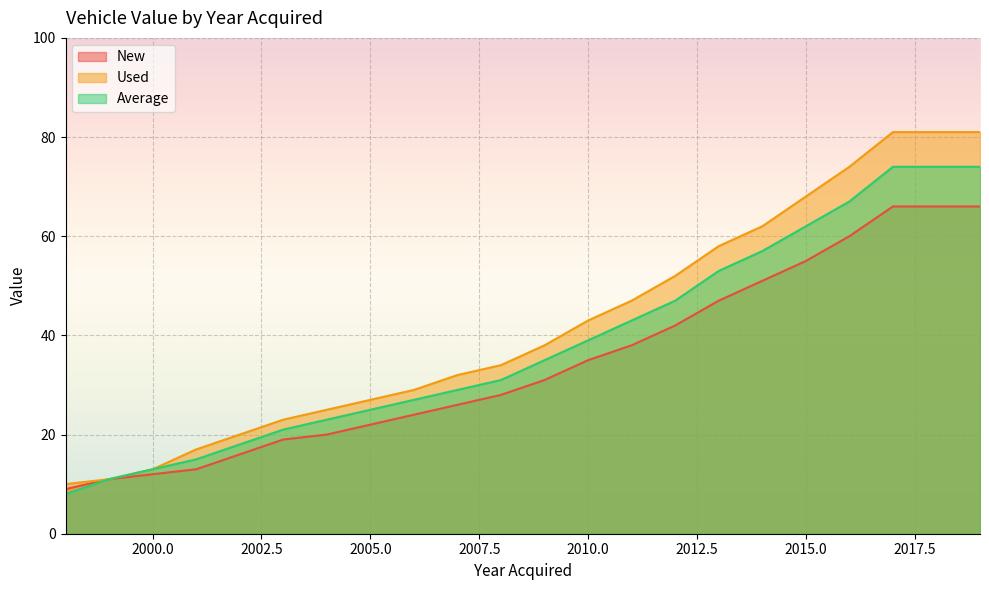

How many distinct data groups are displayed?

3